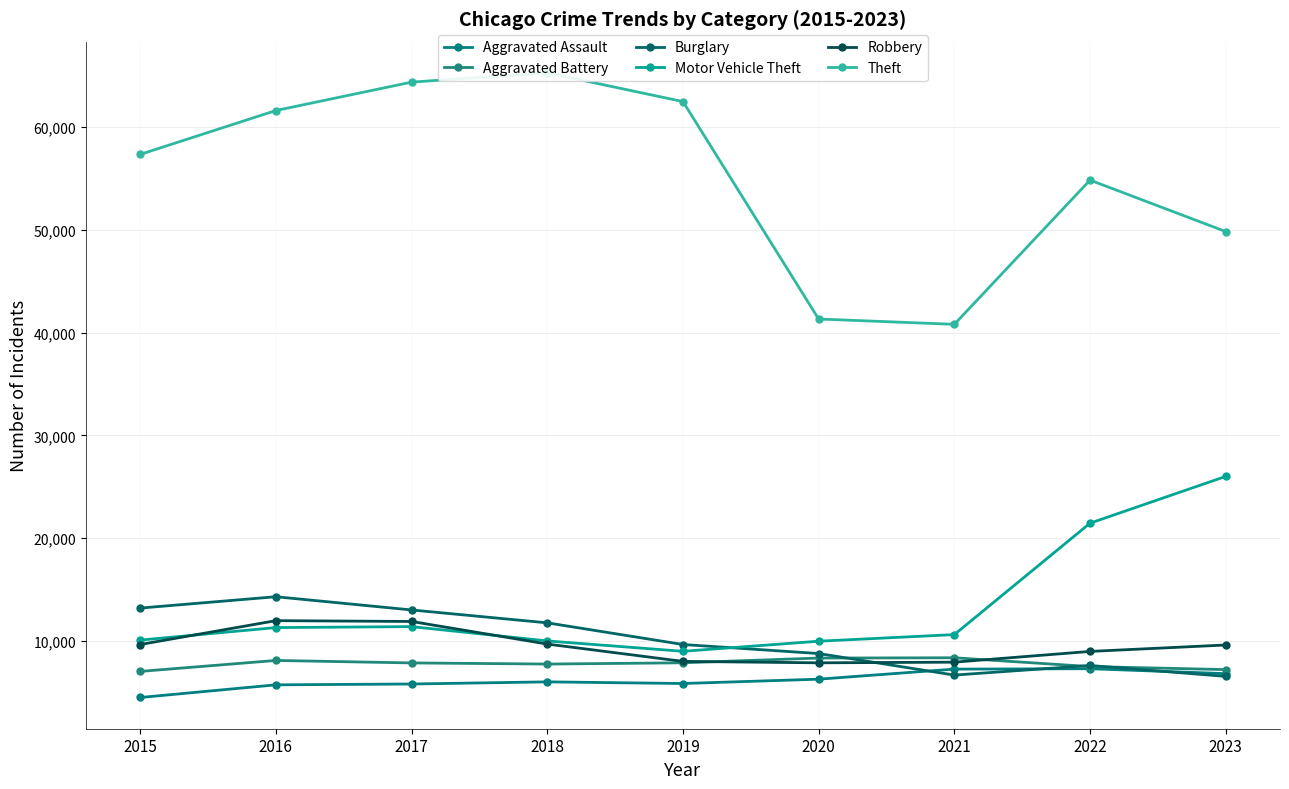

What is the value of the Theft point at the 8th from the left?

54846